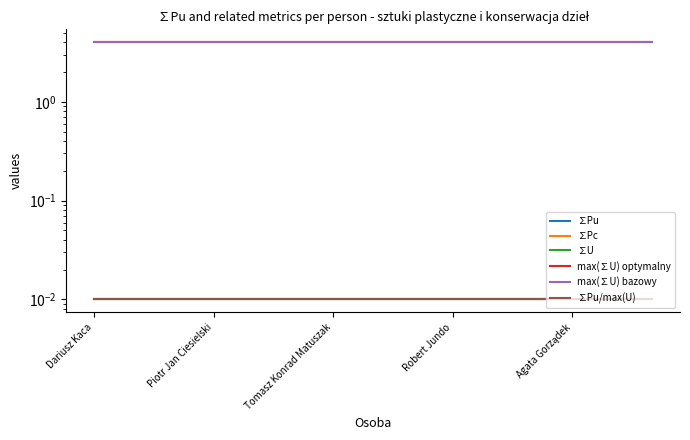

What is the label of the 4th point from the left?

Piotr Jan Ciesielski